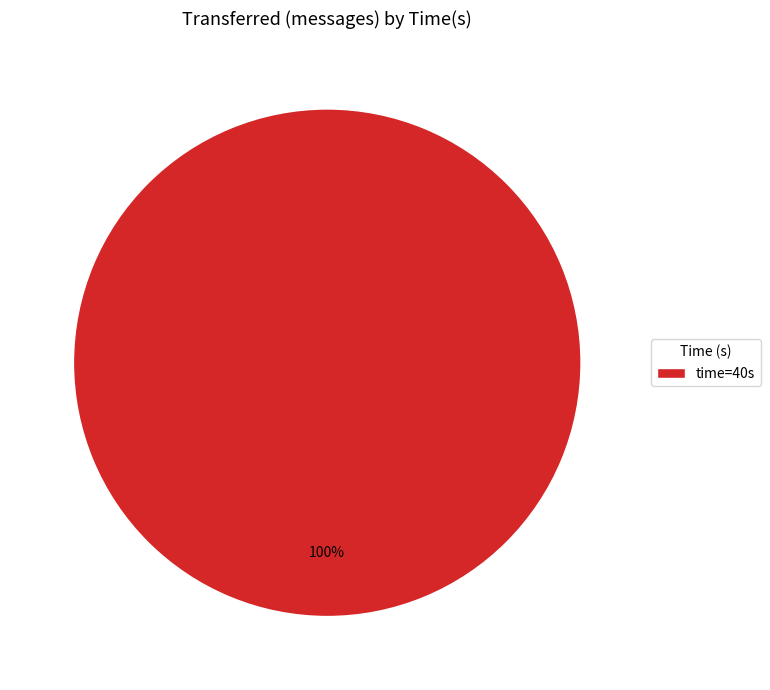

True or false: time=40s accounts for 87% of the total.

False